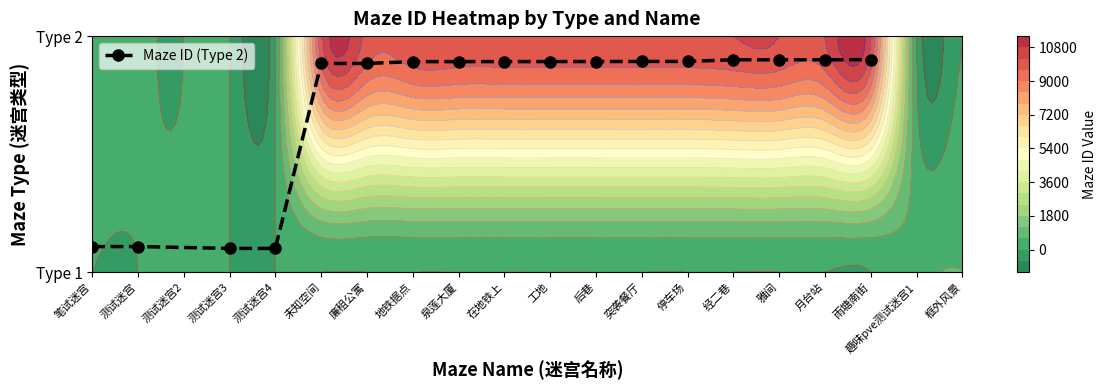

Which has a higher value, 在地铁上 or 经二巷?

经二巷